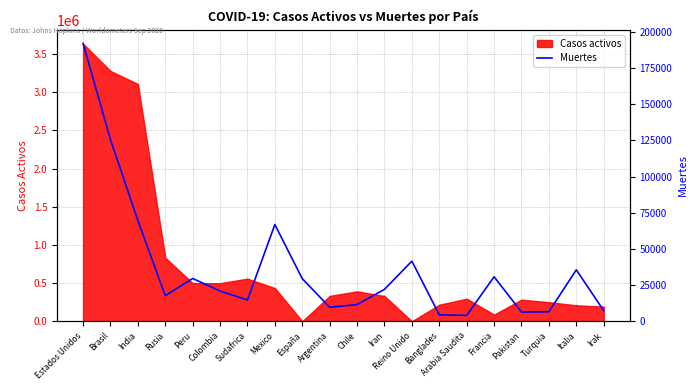

At which category does the chart reach its peak across all series?

Estados Unidos